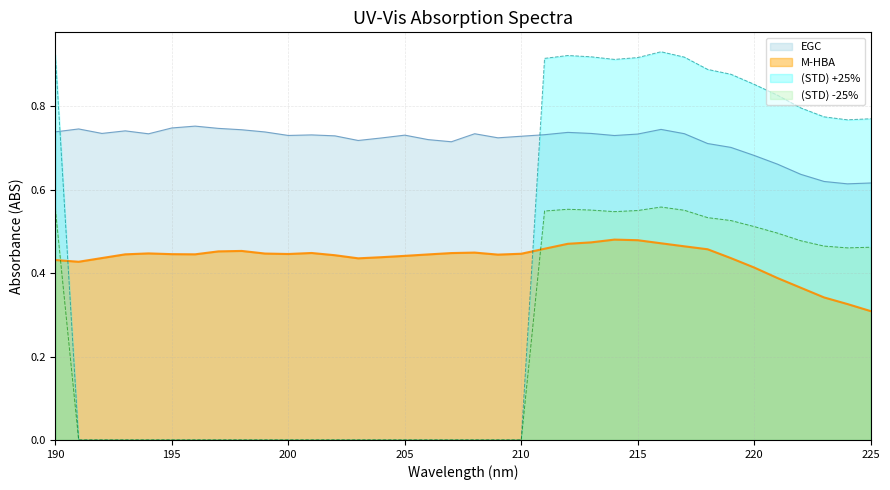

The value of STD-25% at 192 is -0.3. True or false?

False